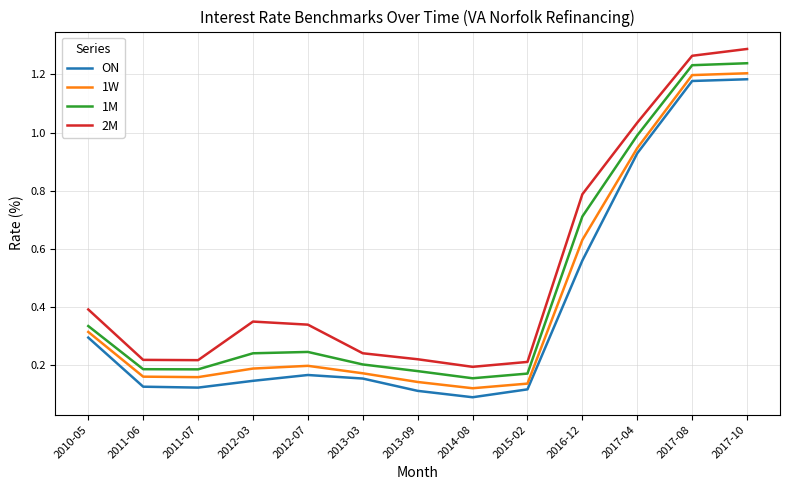

Between 2013-09 and 2017-08, which series saw the biggest shift?

ON